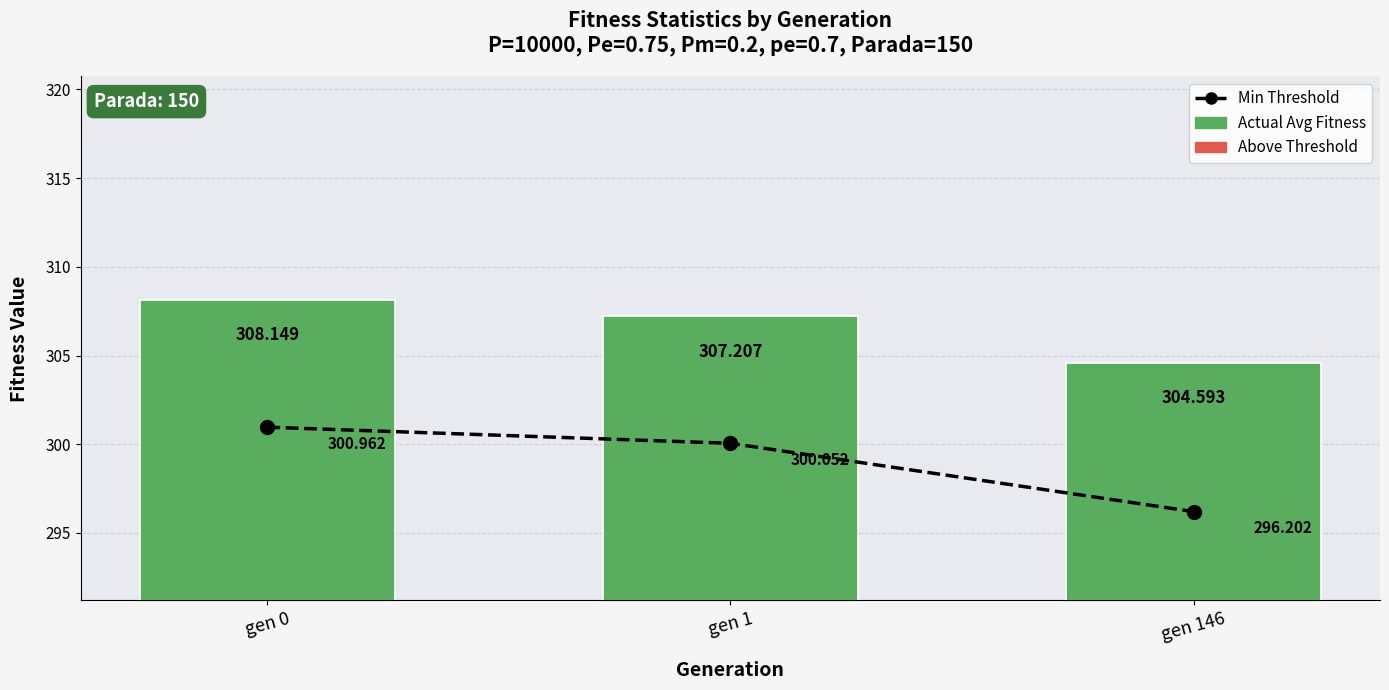

What is the average value of the Actual Avg Fitness series?

306.6